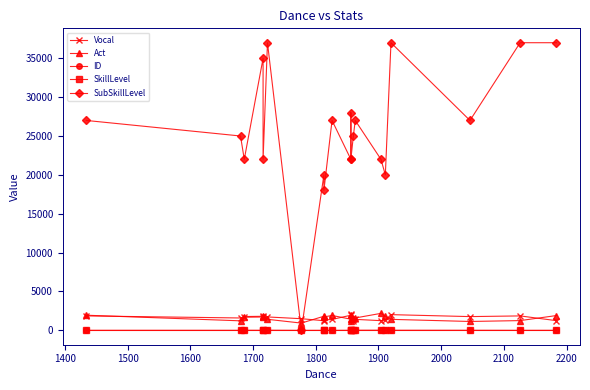

Which series has the largest range (max minus min)?

SubSkillLevel